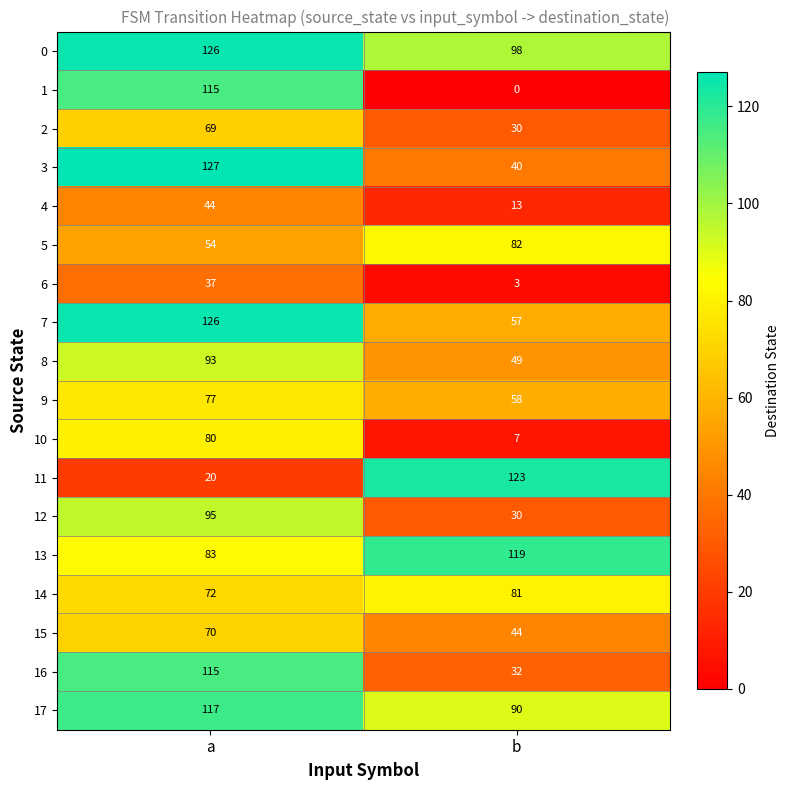

Which category has the highest value in the 3 series?

a